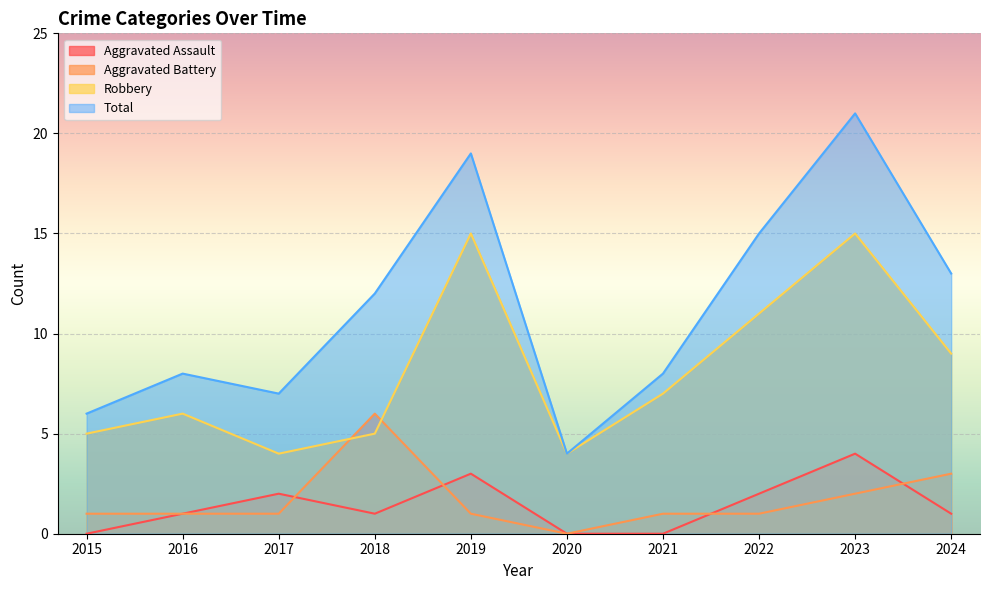

True or false: Total and Robbery cross at least once.

False